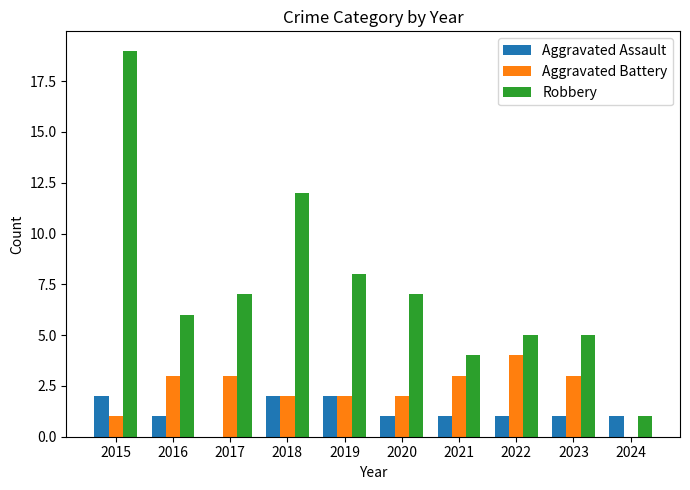

Which series changed the most between 2017 and 2018?

Robbery